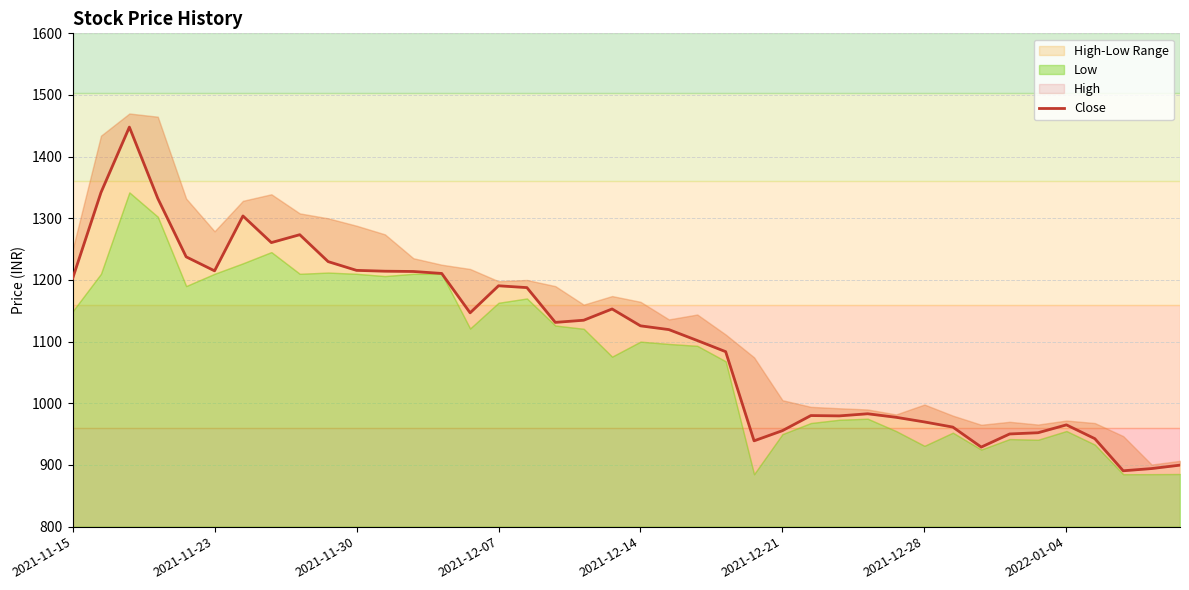

Is it true that the value at 19 is 1153.0?

True